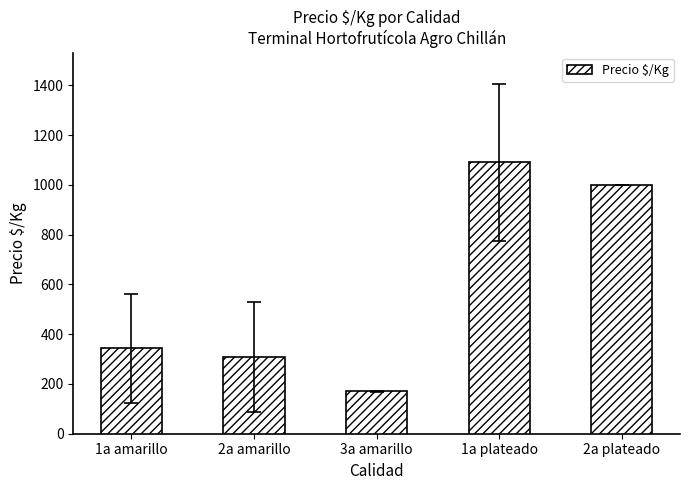

True or false: the data shows 106.8 at 2a amarillo.

False